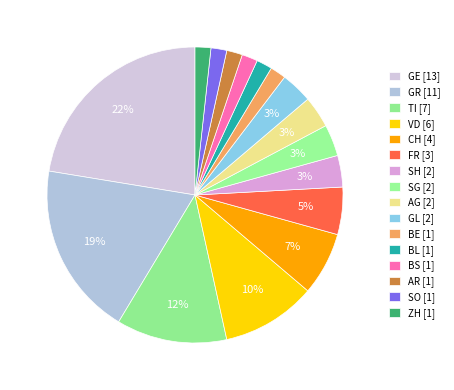

Is it true that GL is 17% of the pie?

False